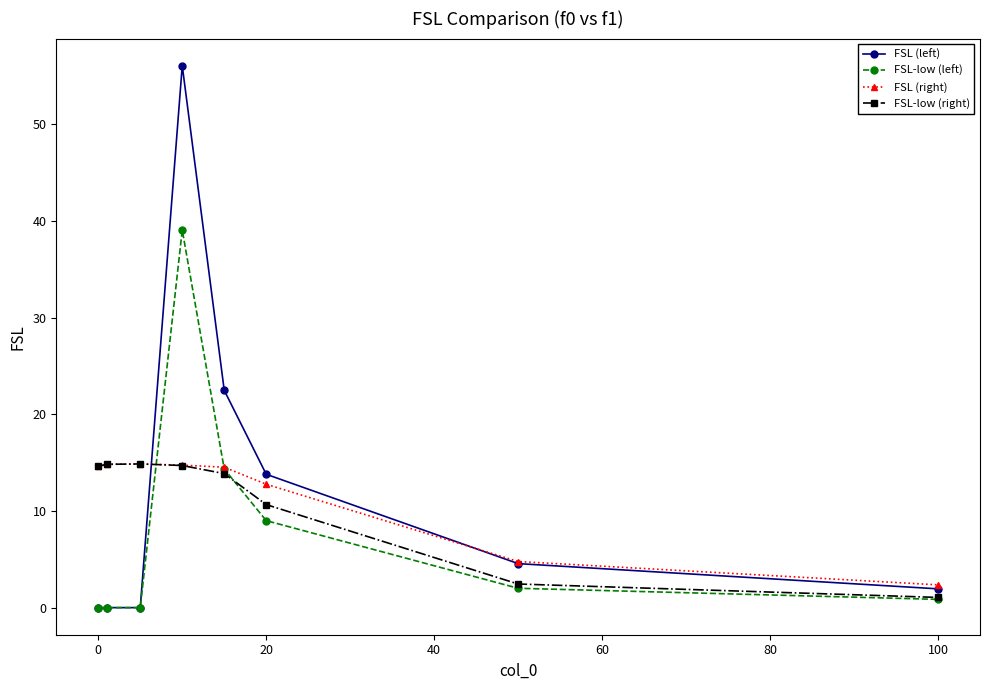

What is the highest value of the FSL-low (right) series?

14.9